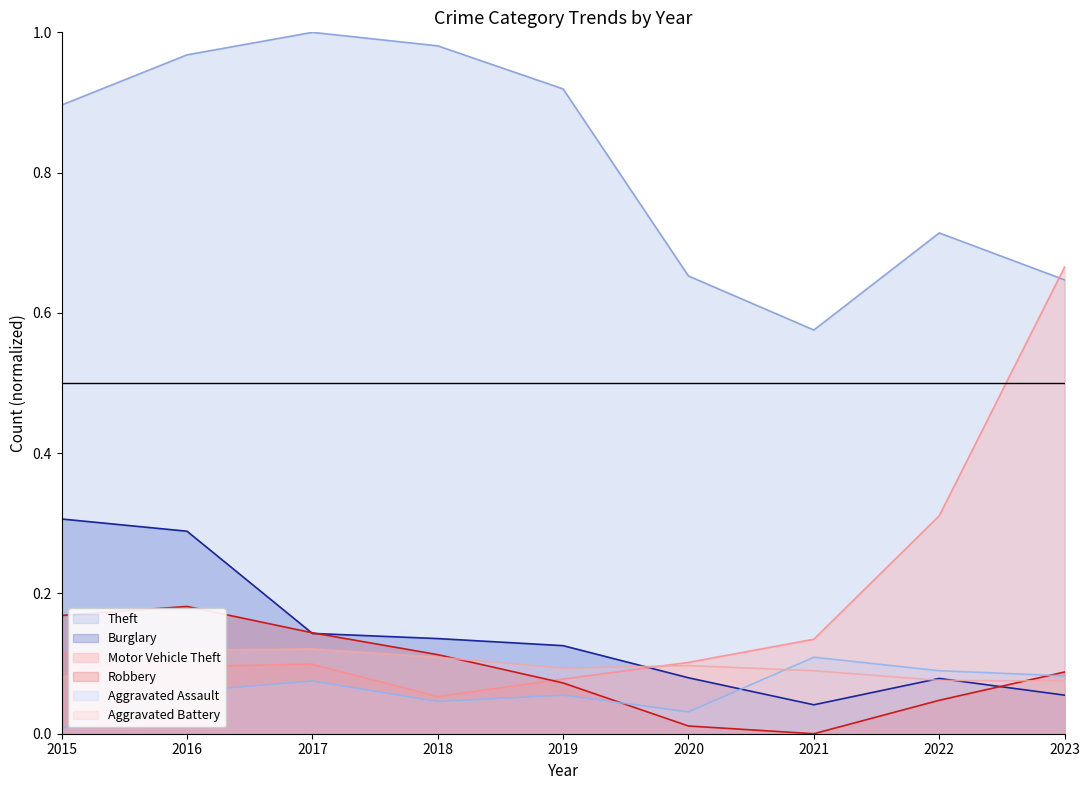

Which series has the largest total across all categories?

Theft